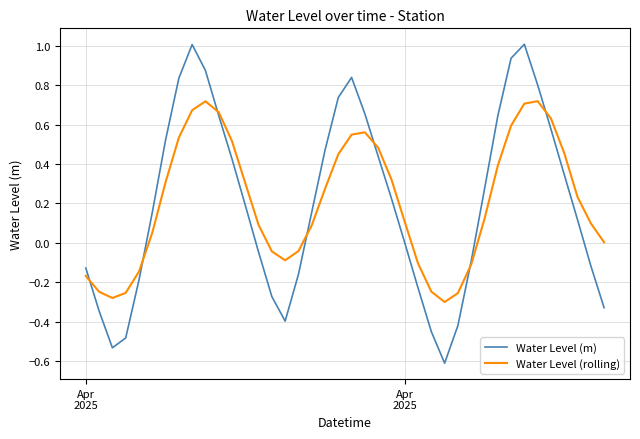

What is the highest value of the Water Level (m) series?

1.0